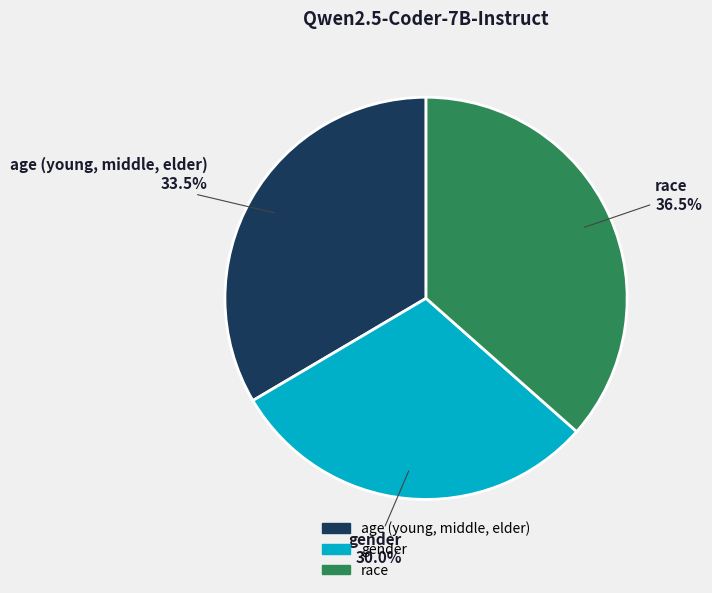

The race slice represents 43% of the pie. True or false?

False